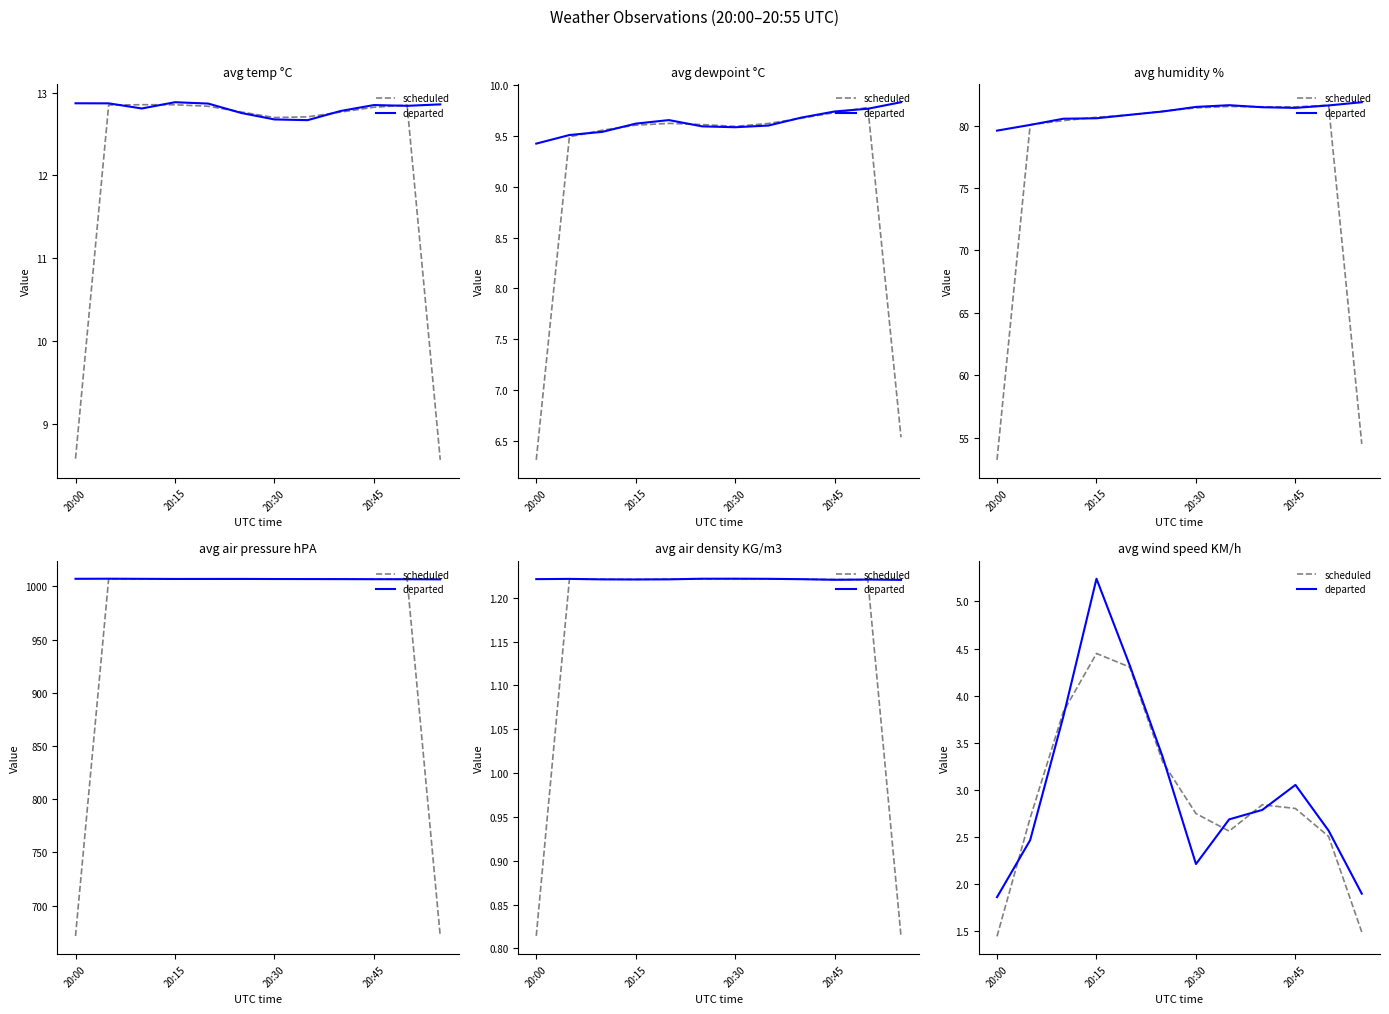

What is the sum of the scheduled values at 9 and 20:30?

6.6